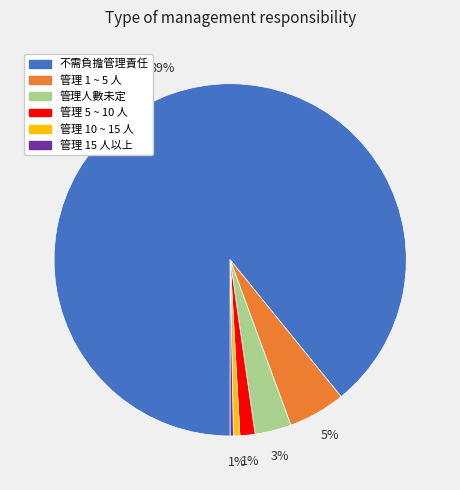

Does 管理 1 ~ 5 人 represent more than half of the total?

No